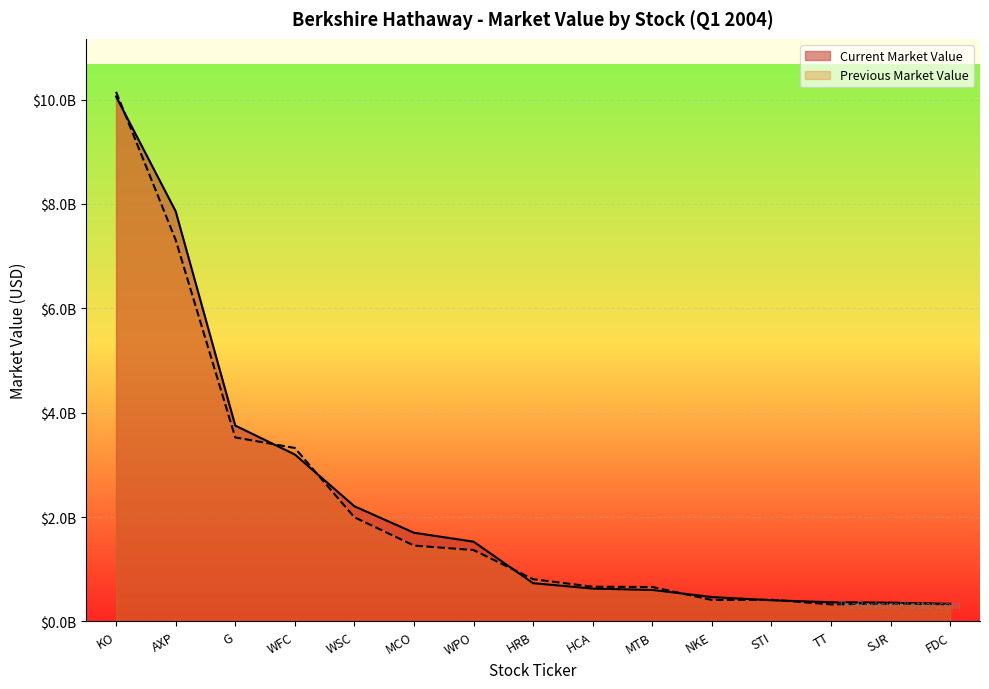

What are all the series names shown in the legend?

Current Market Value, Previous Market Value